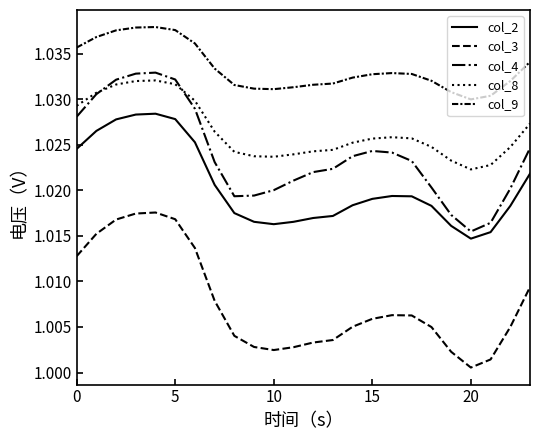

Reading right to left, transcribe all the data shown in this chart.

col_2: 1.0	1.0	1.0	1.0	1.0	1.0	1.0	1.0	1.0	1.0	1.0	1.0	1.0	1.0	1.0	1.0	1.0	1.0	1.0	1.0	1.0	1.0	1.0	1.0
col_3: 1.0	1.0	1.0	1.0	1.0	1.0	1.0	1.0	1.0	1.0	1.0	1.0	1.0	1.0	1.0	1.0	1.0	1.0	1.0	1.0	1.0	1.0	1.0	1.0
col_4: 1.0	1.0	1.0	1.0	1.0	1.0	1.0	1.0	1.0	1.0	1.0	1.0	1.0	1.0	1.0	1.0	1.0	1.0	1.0	1.0	1.0	1.0	1.0	1.0
col_8: 1.0	1.0	1.0	1.0	1.0	1.0	1.0	1.0	1.0	1.0	1.0	1.0	1.0	1.0	1.0	1.0	1.0	1.0	1.0	1.0	1.0	1.0	1.0	1.0
col_9: 1.0	1.0	1.0	1.0	1.0	1.0	1.0	1.0	1.0	1.0	1.0	1.0	1.0	1.0	1.0	1.0	1.0	1.0	1.0	1.0	1.0	1.0	1.0	1.0